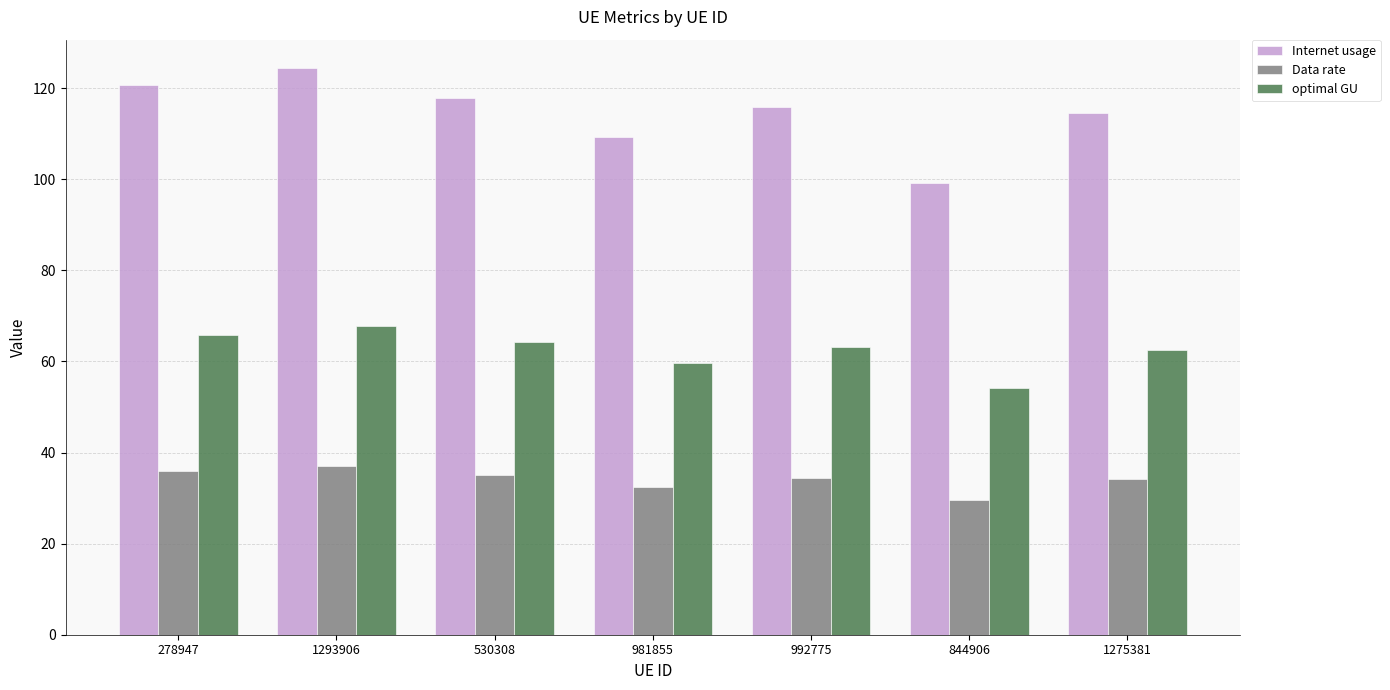

What is the difference between the optimal GU values at 981855 and 278947?

6.2